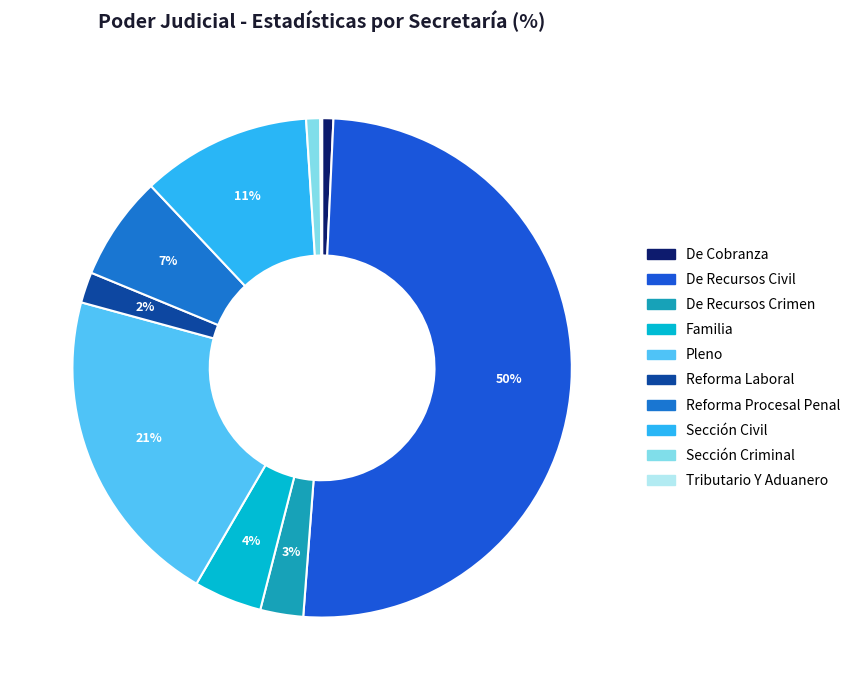

What is the smallest slice in the pie chart?

Tributario Y Aduanero